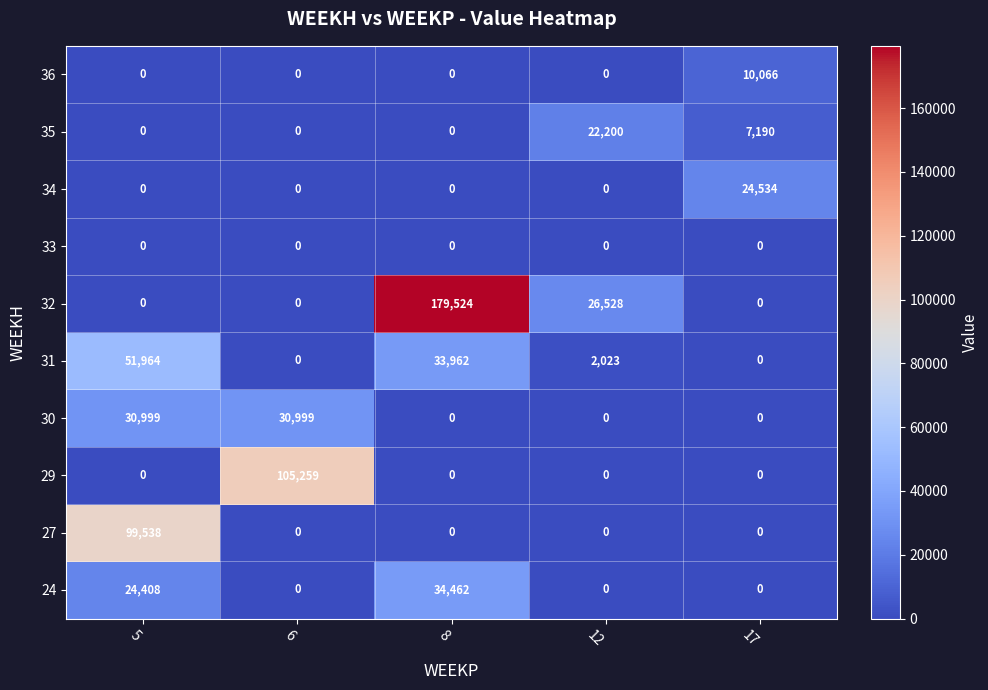

Which label corresponds to the largest value in the chart?

8